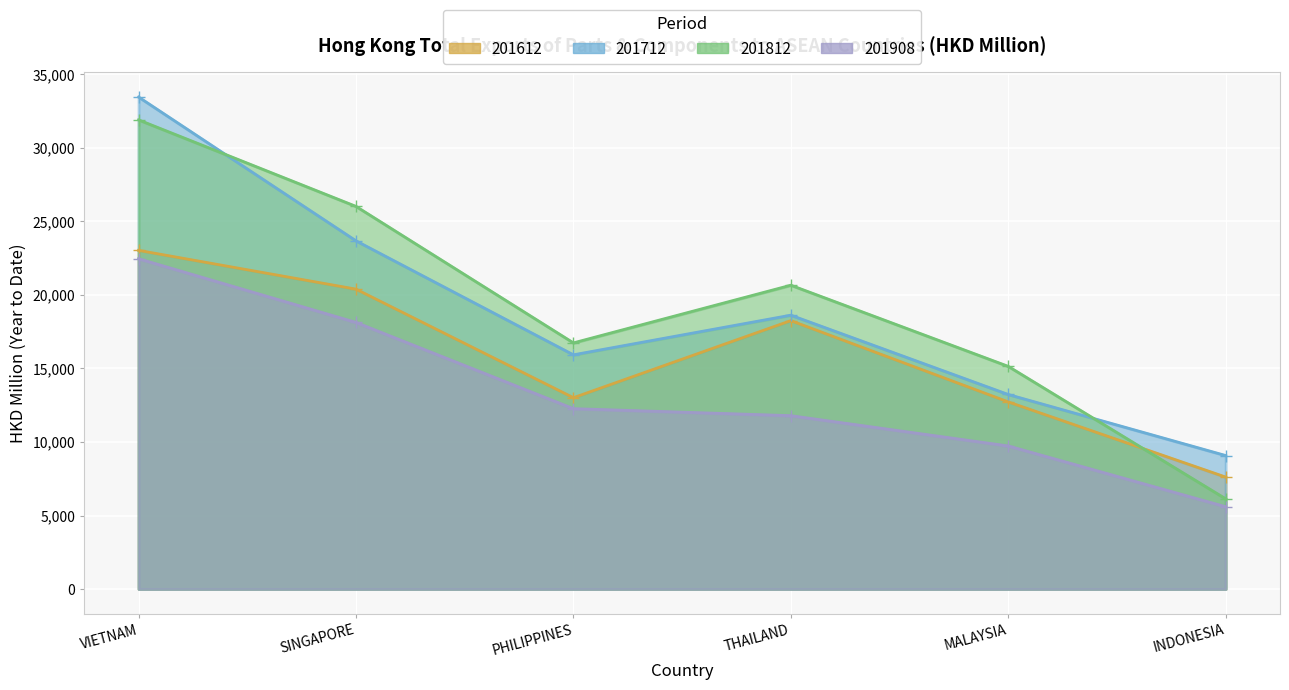

Which series has the widest spread of values?

201812